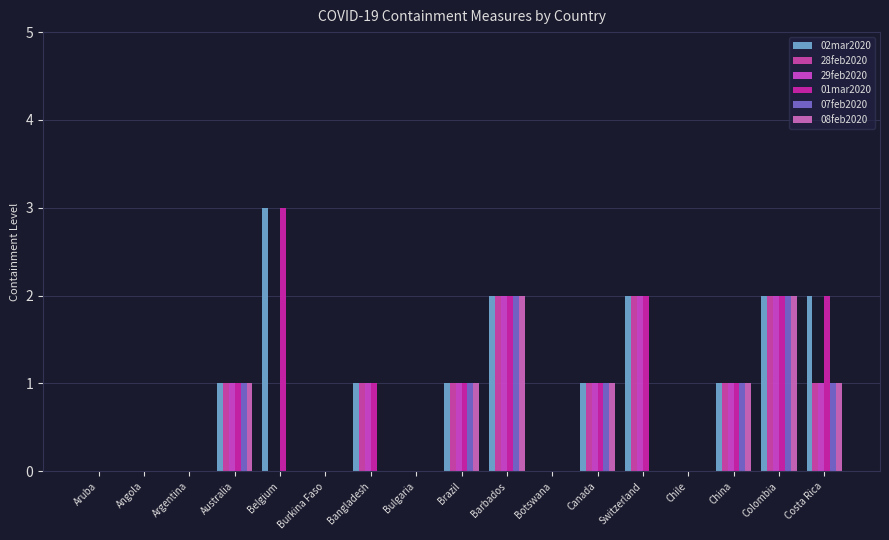

What is the highest value of the 07feb2020 series?

2